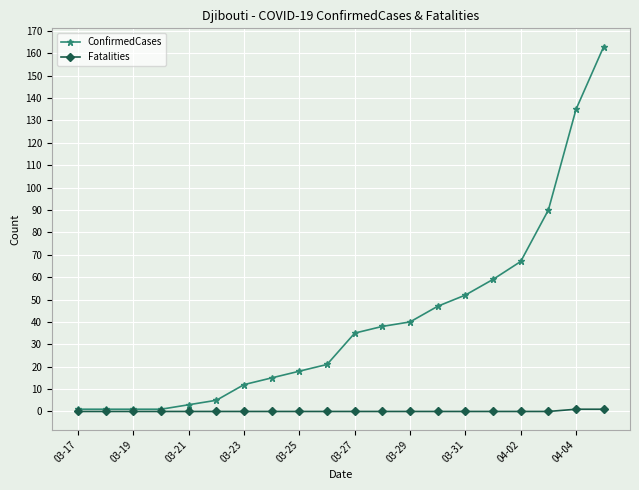

What is the sum of all Fatalities values?

2